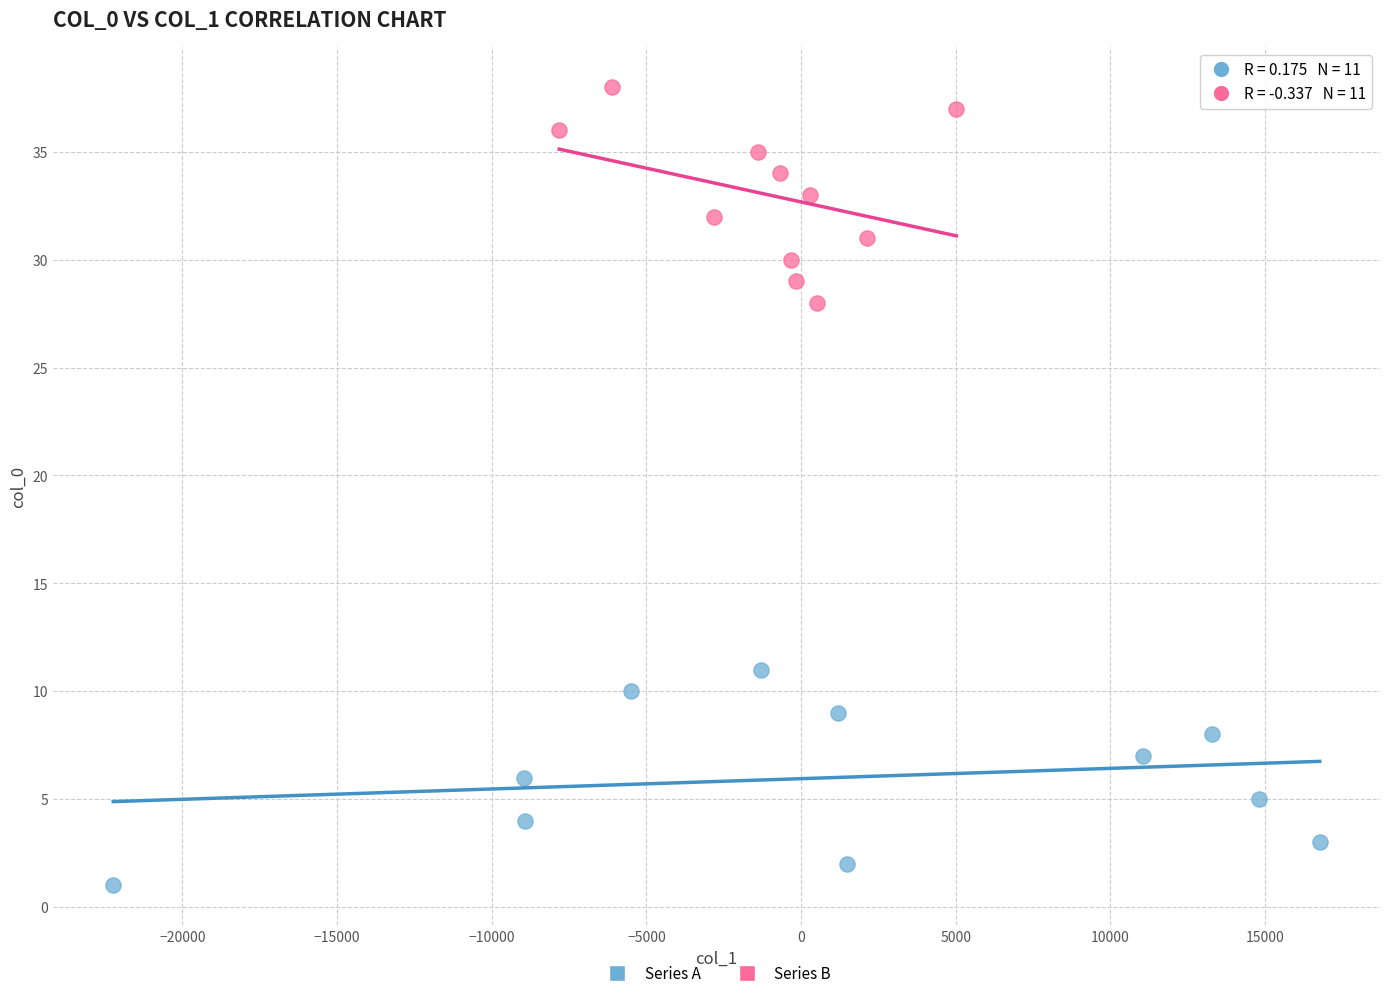

Which series reaches the minimum Y coordinate?

Series A